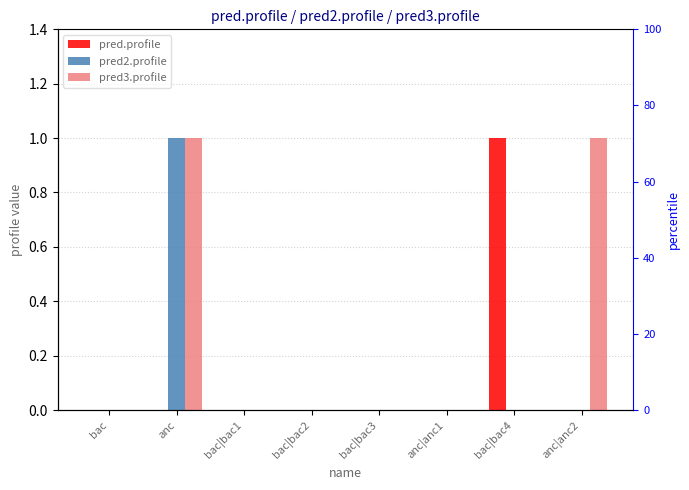

Which series changed the most between anc and bac|bac4?

pred.profile